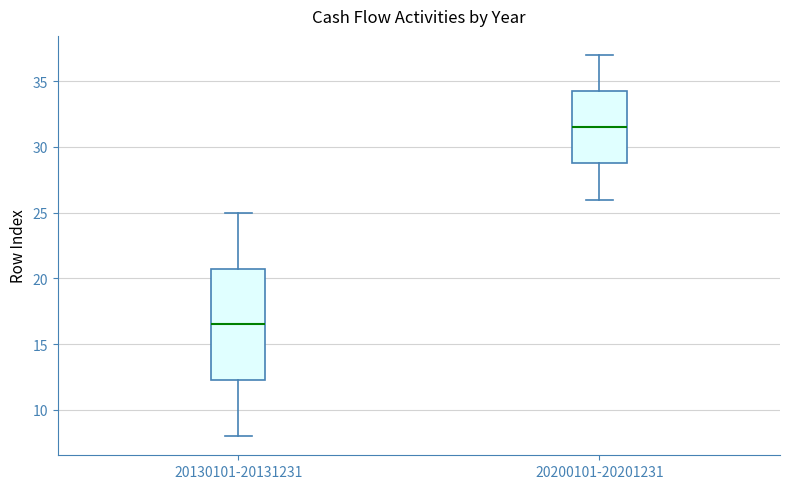

Where does the upper whisker of the box for 20200101-20201231 end on the y-axis? The values are not printed on the chart, so give them approximately, as read against the axis.

37.0